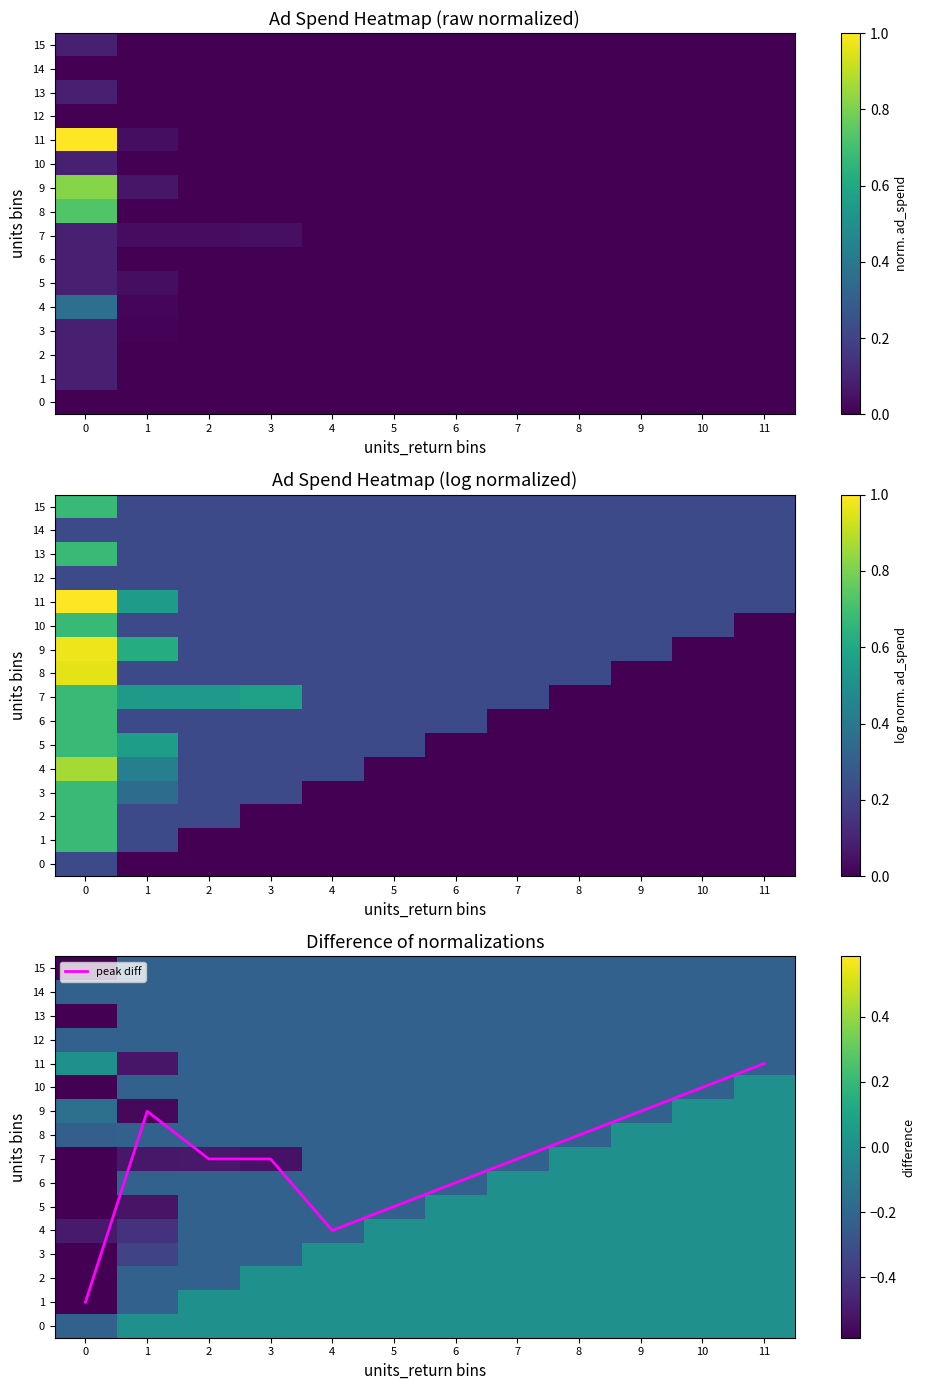

Which series has the largest total across all categories?

peak diff